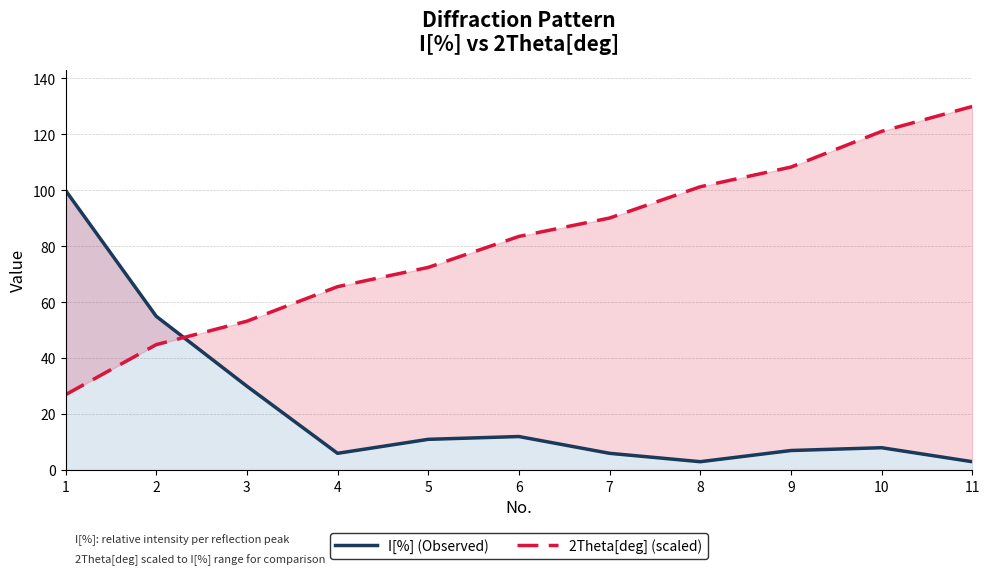

How many data points in I[%] are less than 8?

5